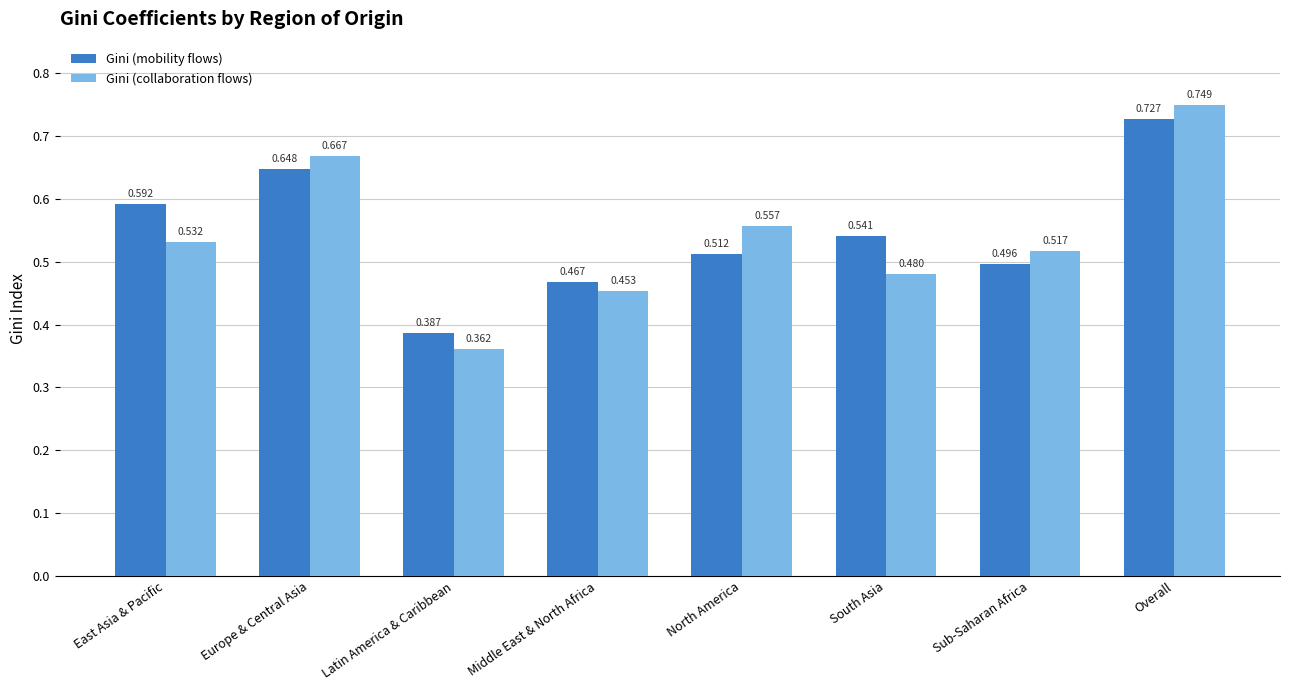

What is the difference between the highest and lowest values at South Asia?

0.1